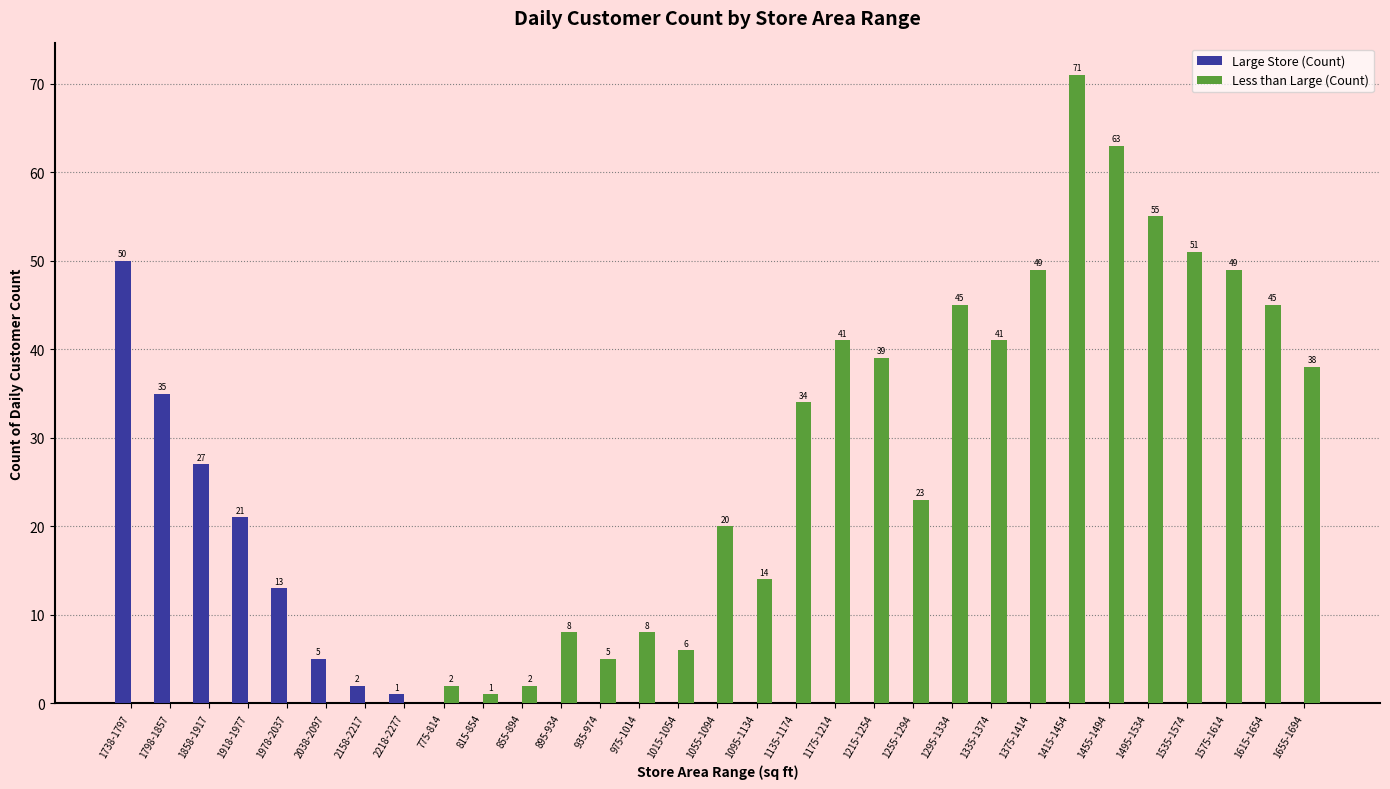

At which category does the chart reach its peak across all series?

1415-1454